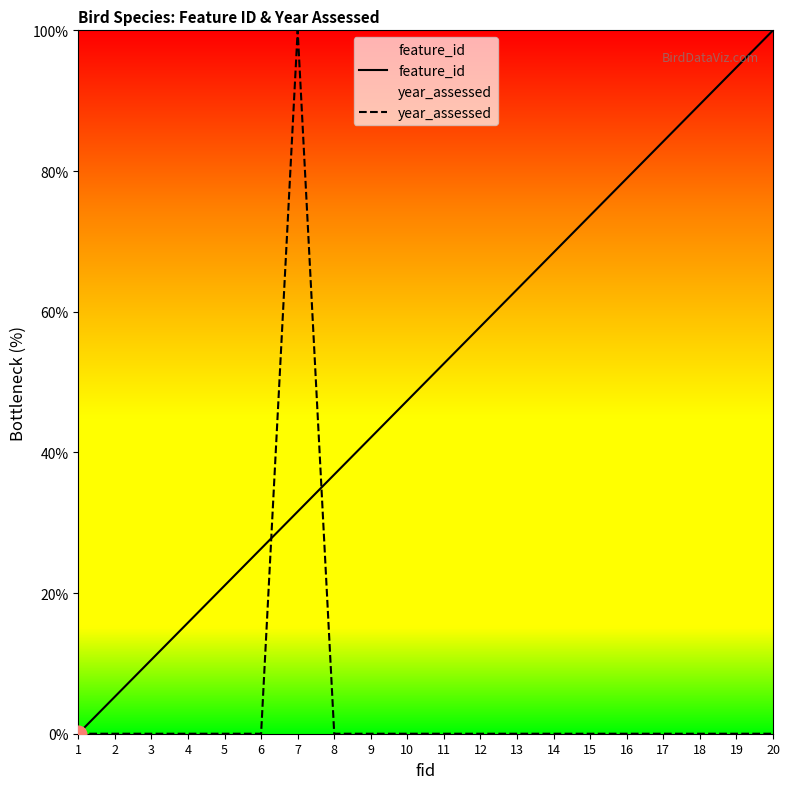

True or false: year_assessed and feature_id intersect in this chart.

True